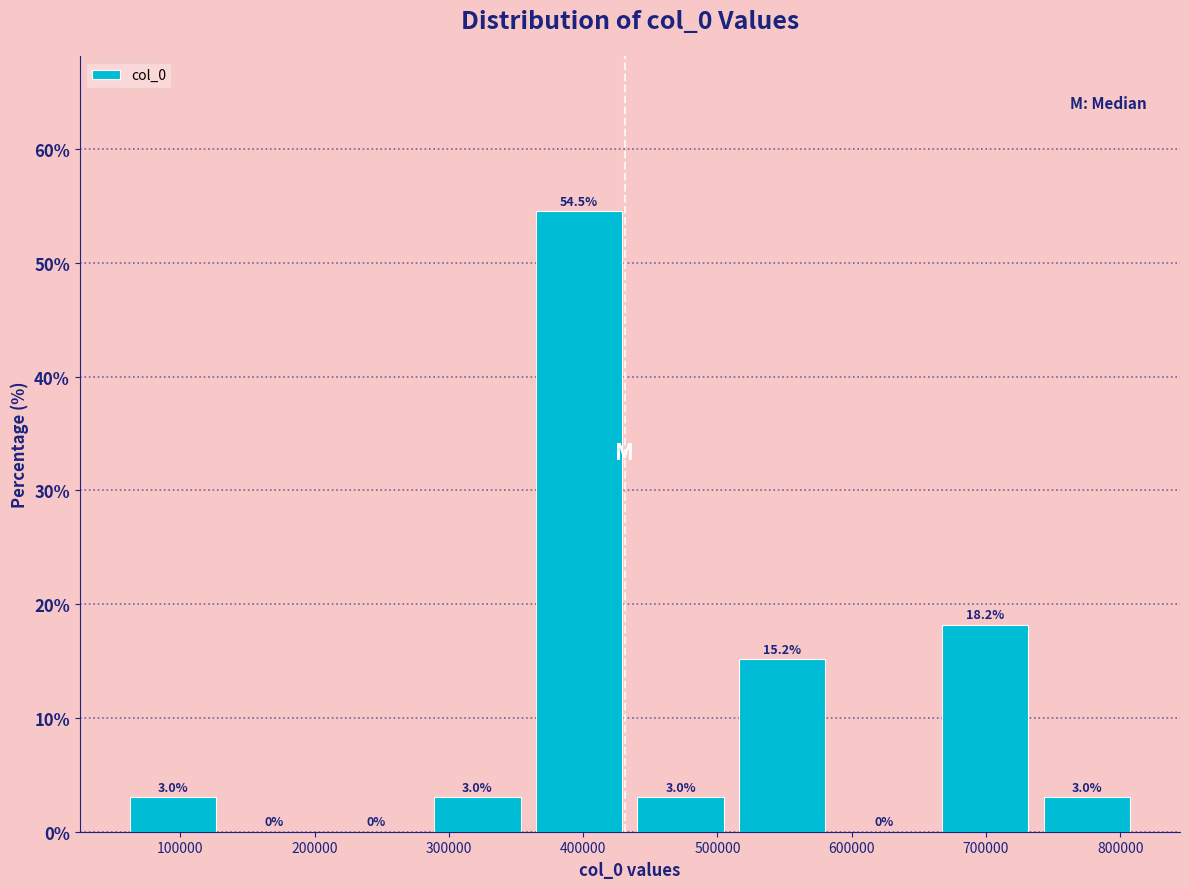

Reading left to right, list every bar in this chart as the range it spans on the x-axis followed by its height. The bar edges are not printed on the chart, so give them approximately, as read against the axis.

60000 to 130000: 3.0
130000 to 210000: 0.0
210000 to 280000: 0.0
280000 to 360000: 3.0
360000 to 430000: 54.5
430000 to 510000: 3.0
510000 to 590000: 15.2
590000 to 660000: 0.0
660000 to 740000: 18.2
740000 to 810000: 3.0